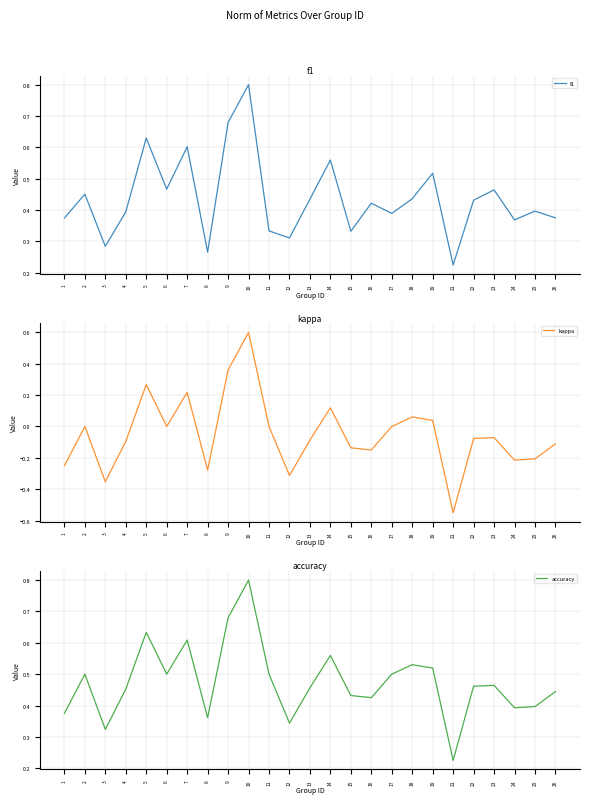

Which series has the largest total across all categories?

accuracy